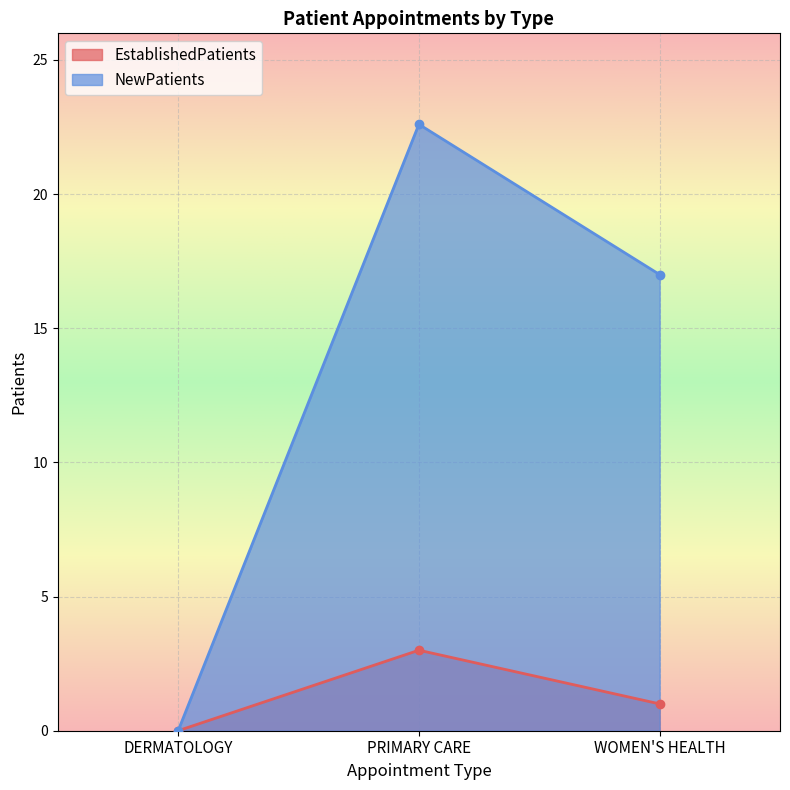

Count the EstablishedPatients values in the range 0 to 3.

3